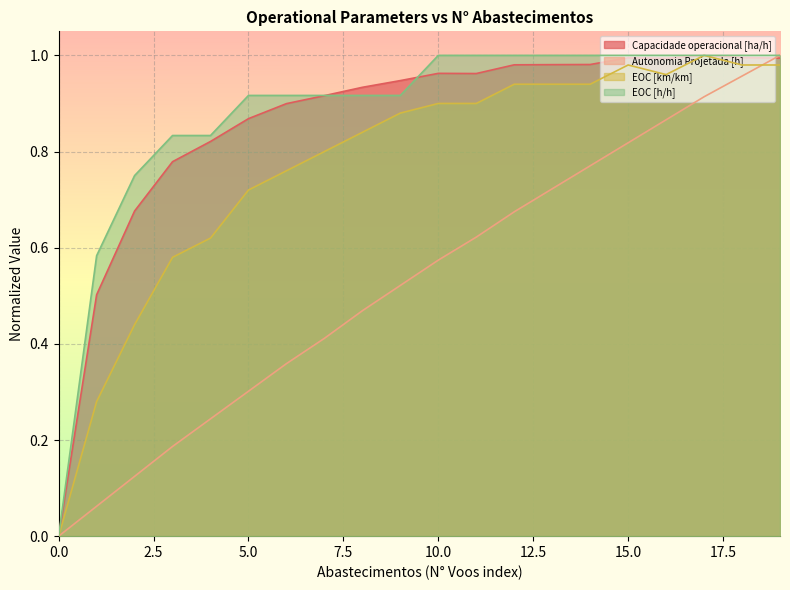

List the labels in order of EOC [km/km] value, smallest first.

0, 1, 2, 3, 4, 5, 6, 7, 8, 9, 10, 11, 12, 13, 14, 16, 15, 18, 19, 17